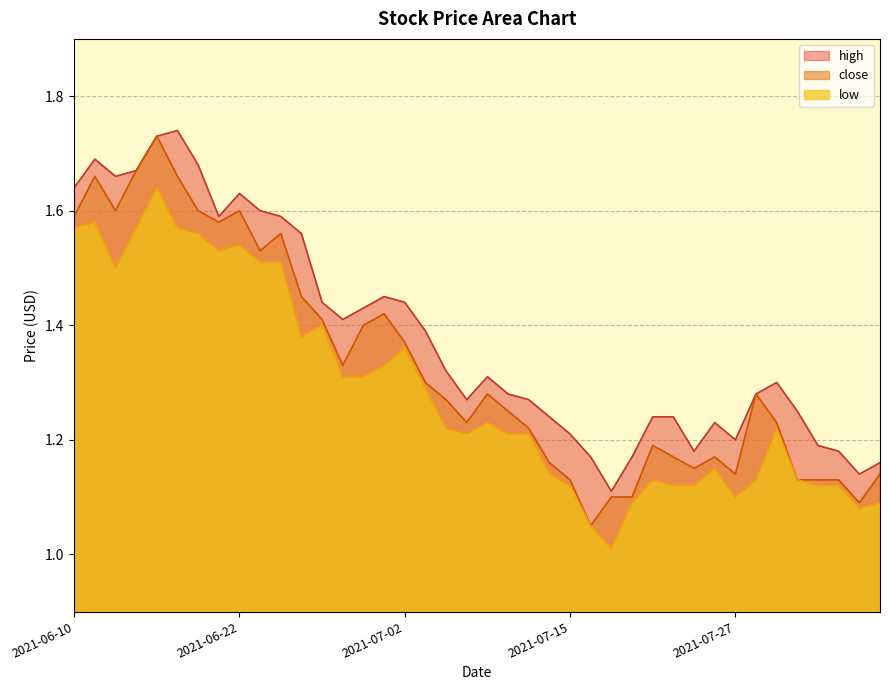

True or false: close and low cross at least once.

False